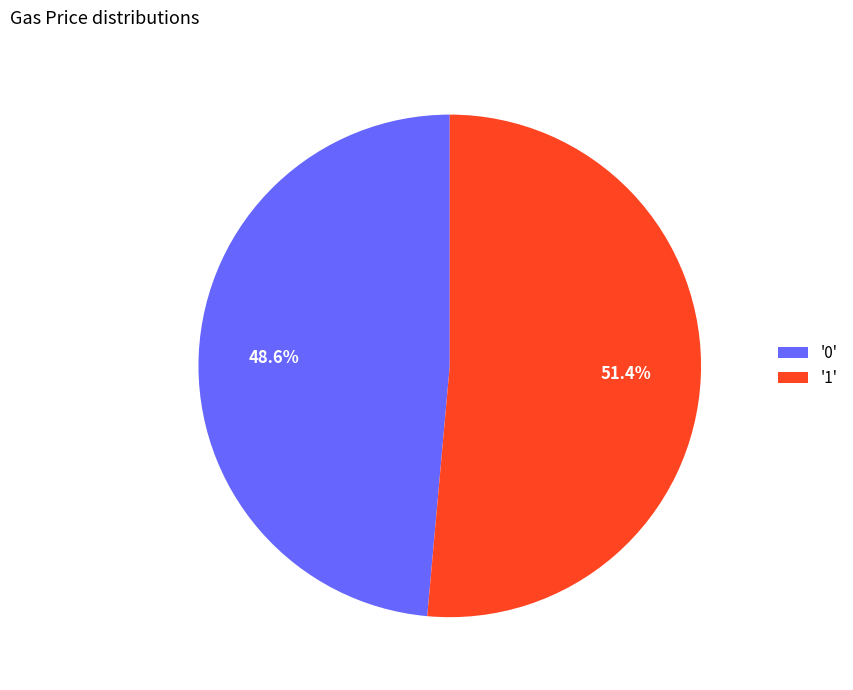

Which slice is the largest?

'1'